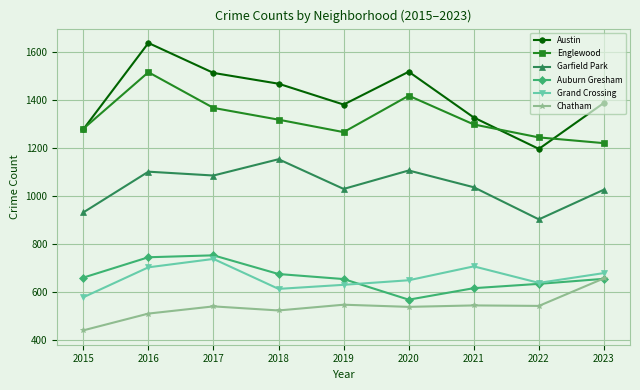

At which label does Englewood reach its minimum?

2023